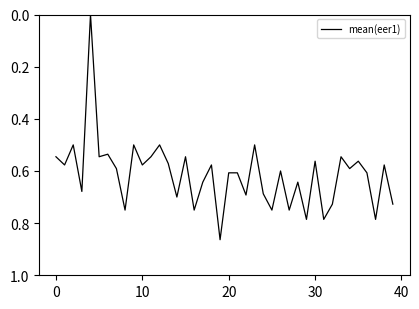

Does the chart display data point markers on the line(s)?

No